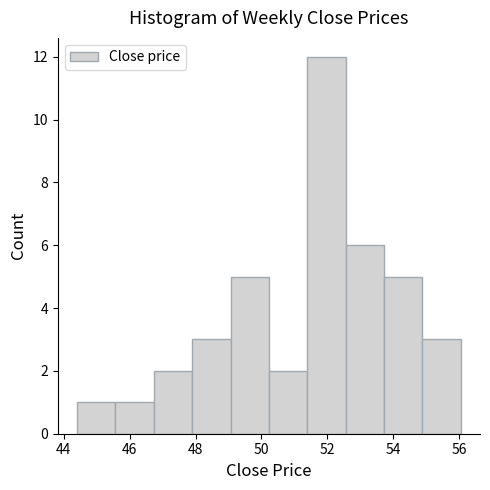

Reading left to right, transcribe this chart: for each bar, give the range it covers on the x-axis and its height. Neither the bar edges nor the heights are printed on the chart, so give them approximately, as read against the axes.

44.4 to 45.6: 1
45.6 to 46.8: 1
46.8 to 47.8: 2
47.8 to 49.0: 3
49.0 to 50.2: 5
50.2 to 51.4: 2
51.4 to 52.6: 12
52.6 to 53.8: 6
53.8 to 54.8: 5
54.8 to 56.0: 3